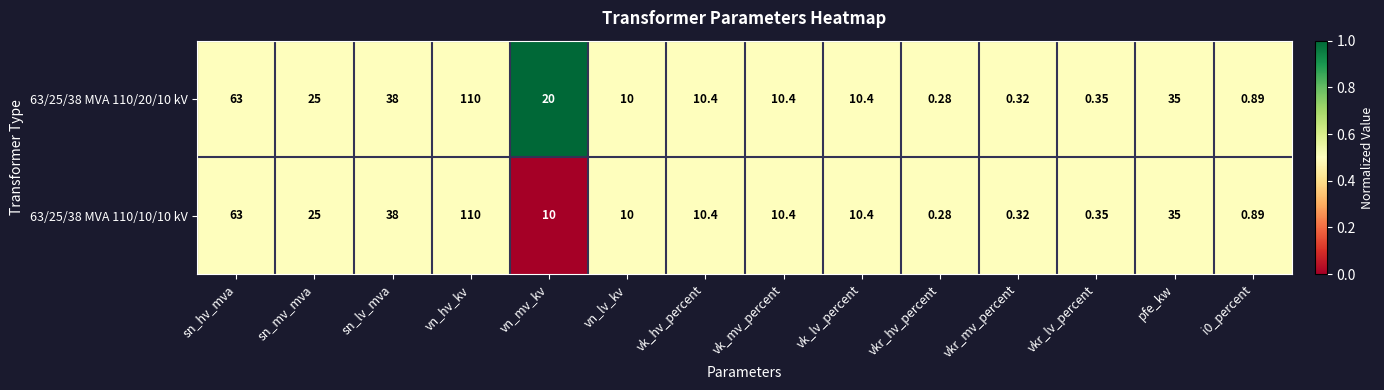

Which category has the highest value across all series?

vn_hv_kv